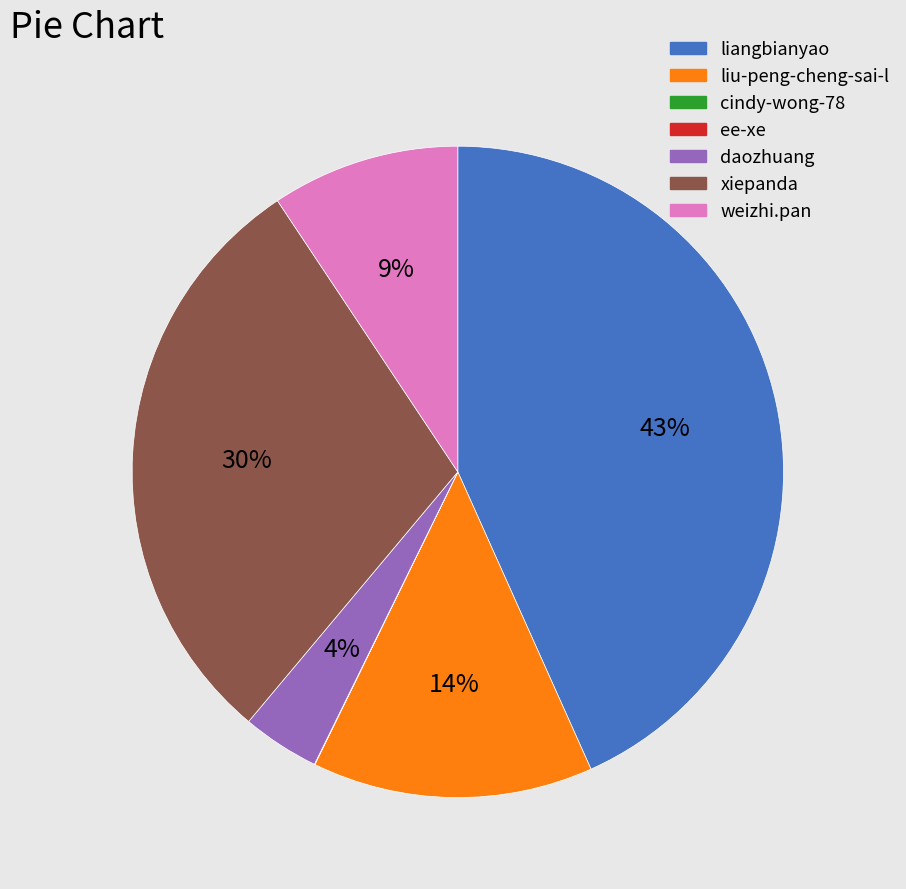

Is it true that weizhi.pan is 9% of the pie?

True